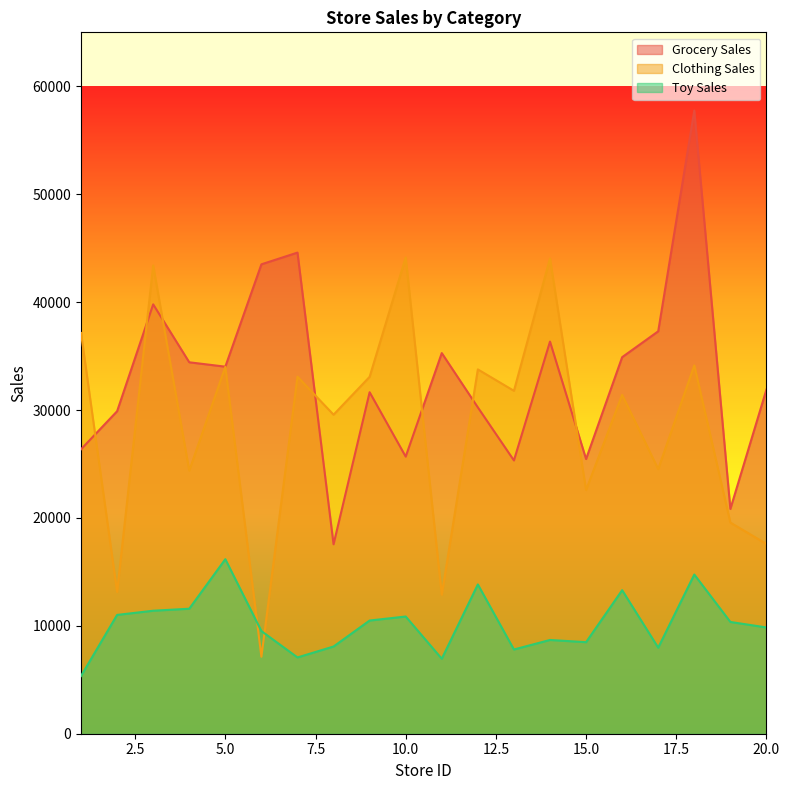

True or false: Clothing Sales has more than 0 points higher than both neighbors.

True